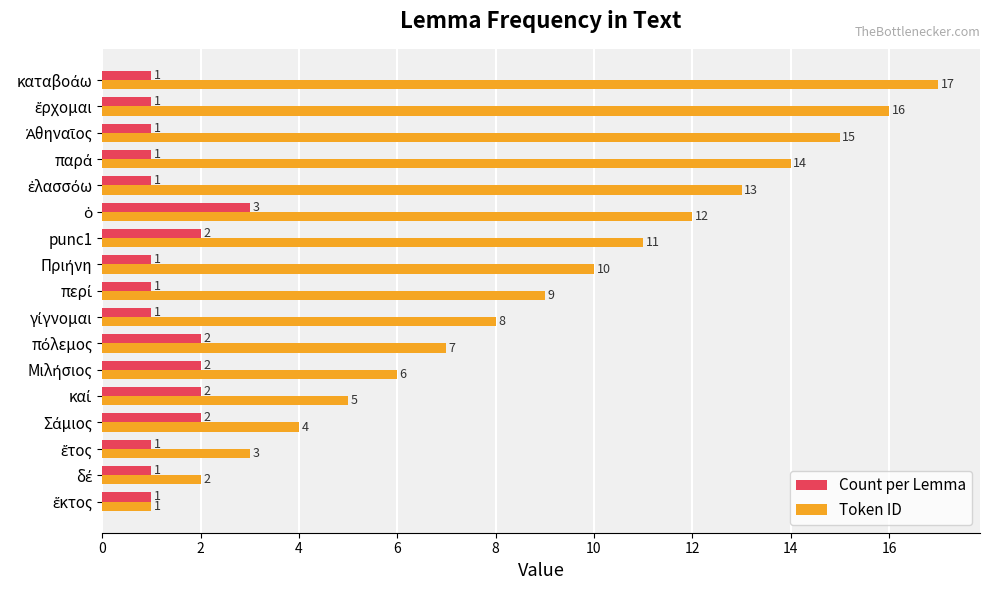

How many Count per Lemma values are between 1 and 2?

16